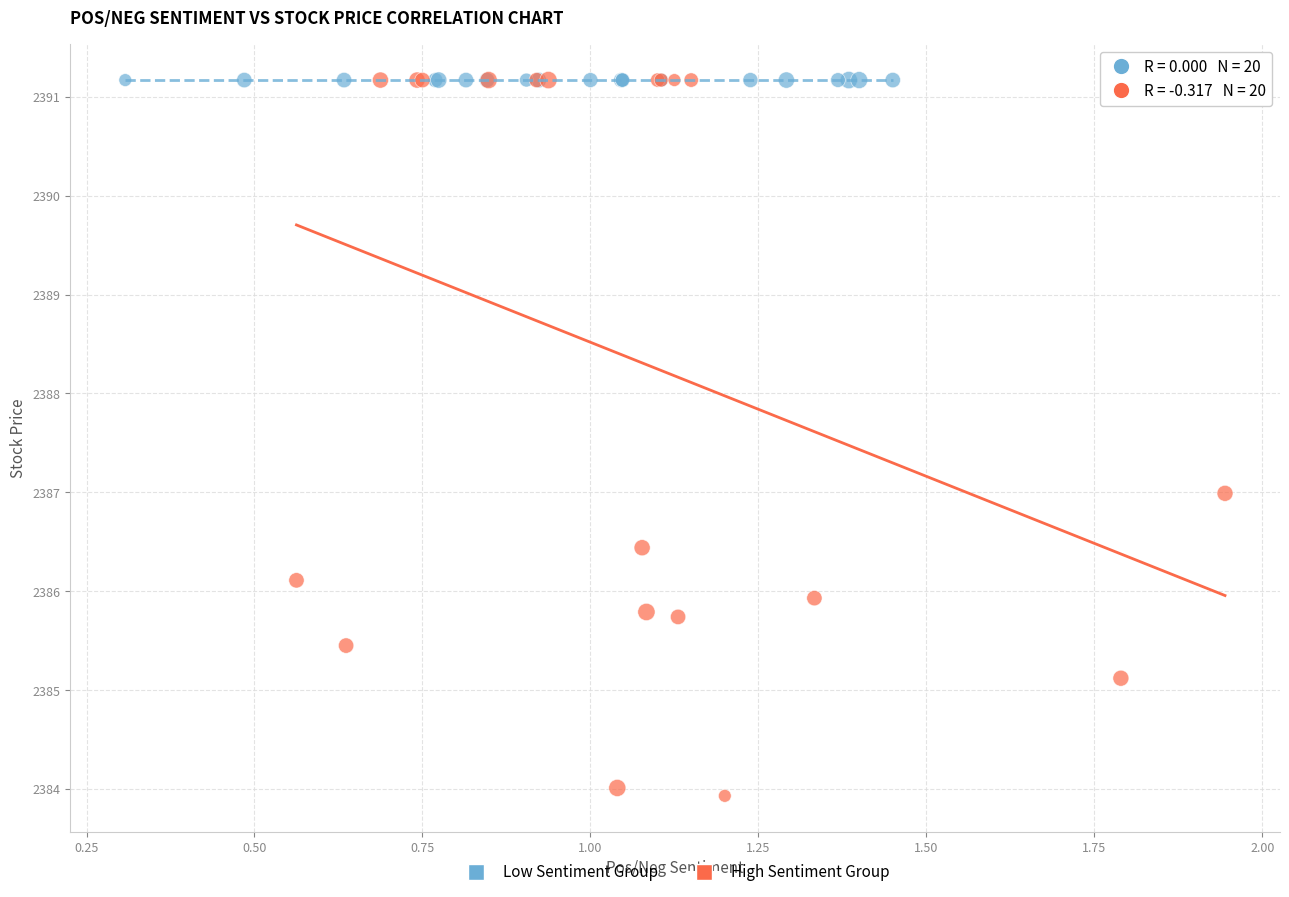

Which series contains the lowest Y value?

High Sentiment Group